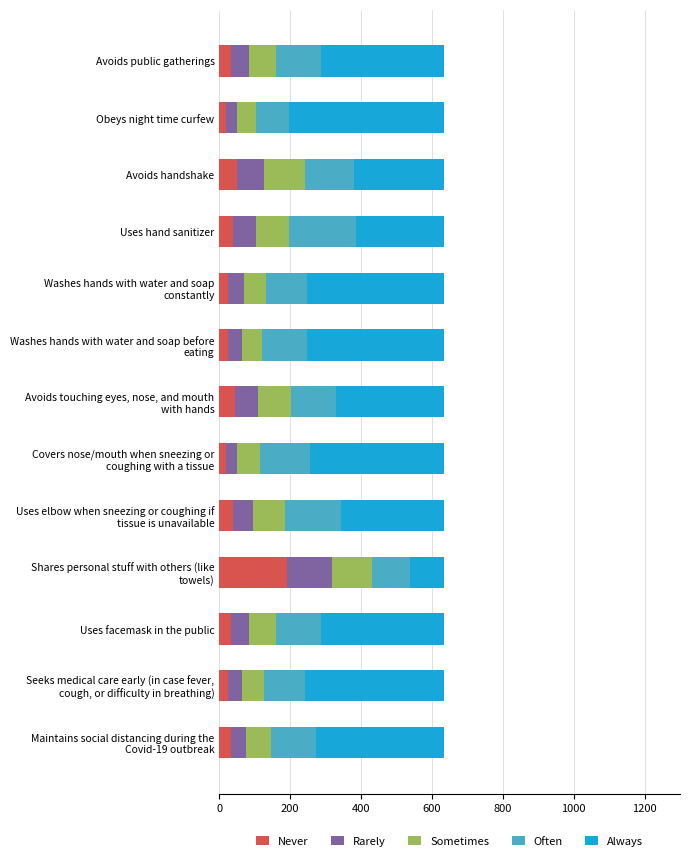

What is the total value across all series at Uses hand sanitizer?

635